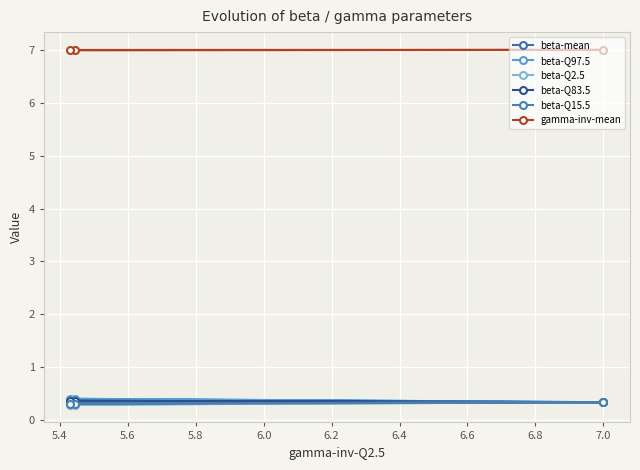

What is the sum of all beta-Q2.5 values?

0.9